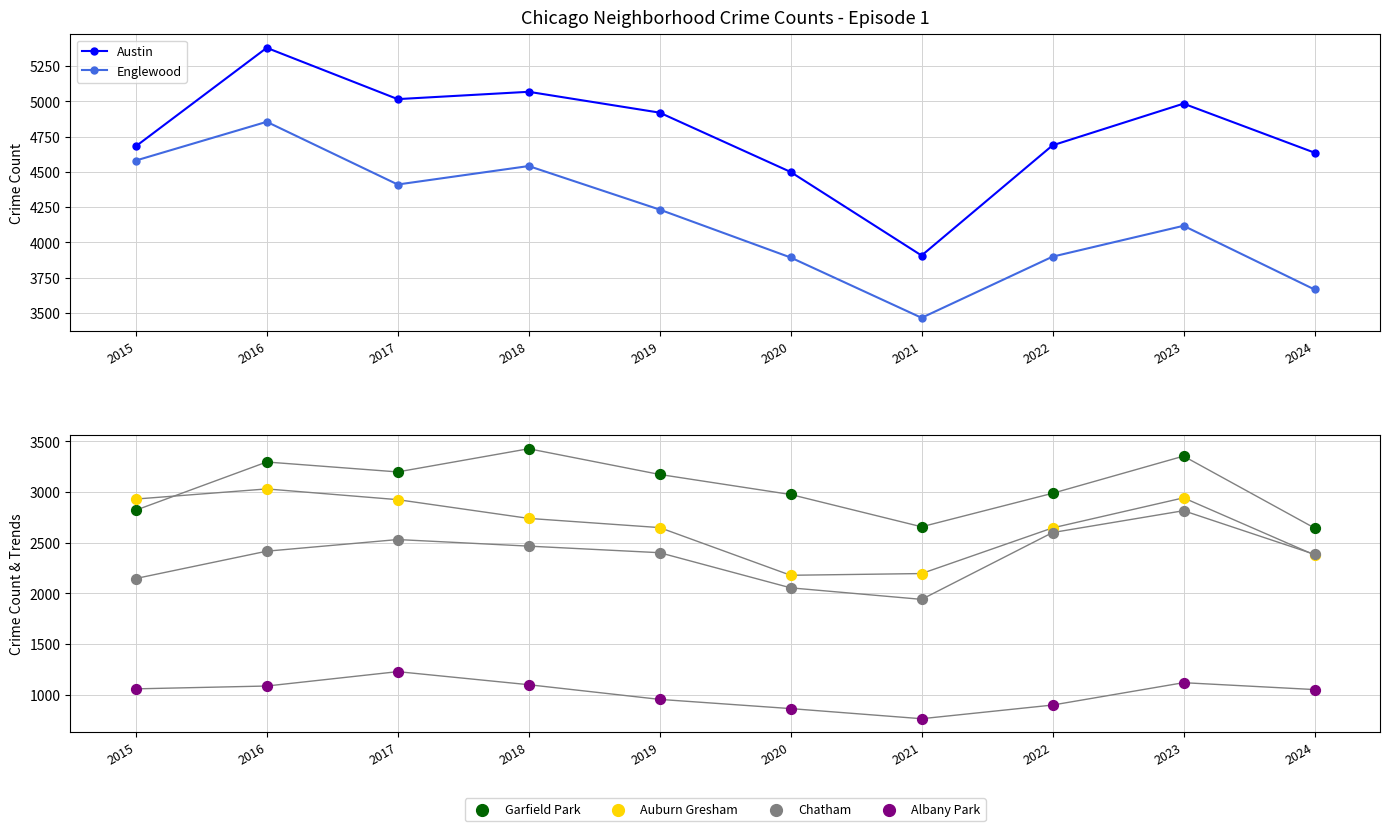

Which series reaches the minimum Y coordinate?

Albany Park